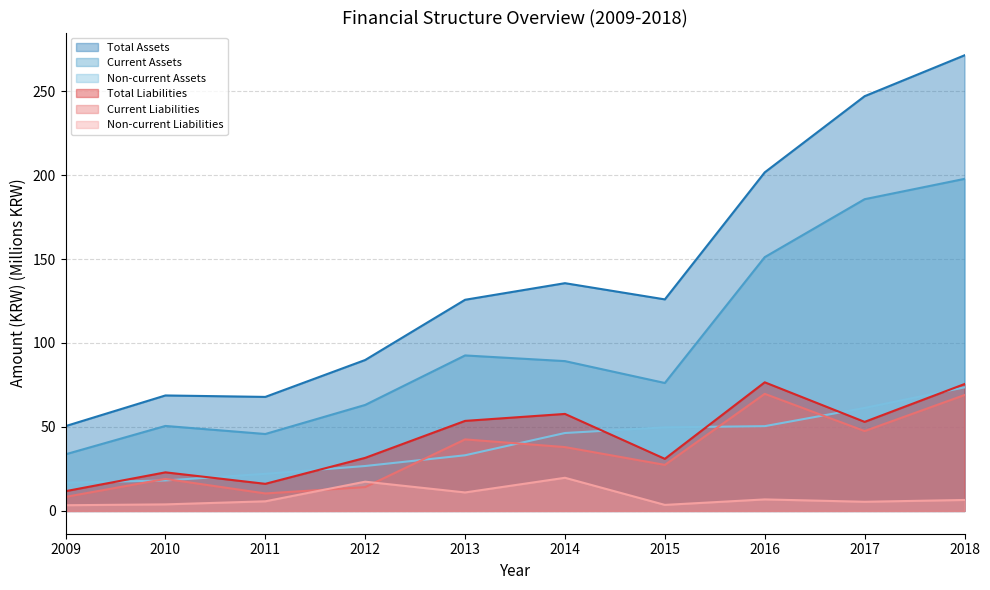

Which category has the lowest value across all series?

2009